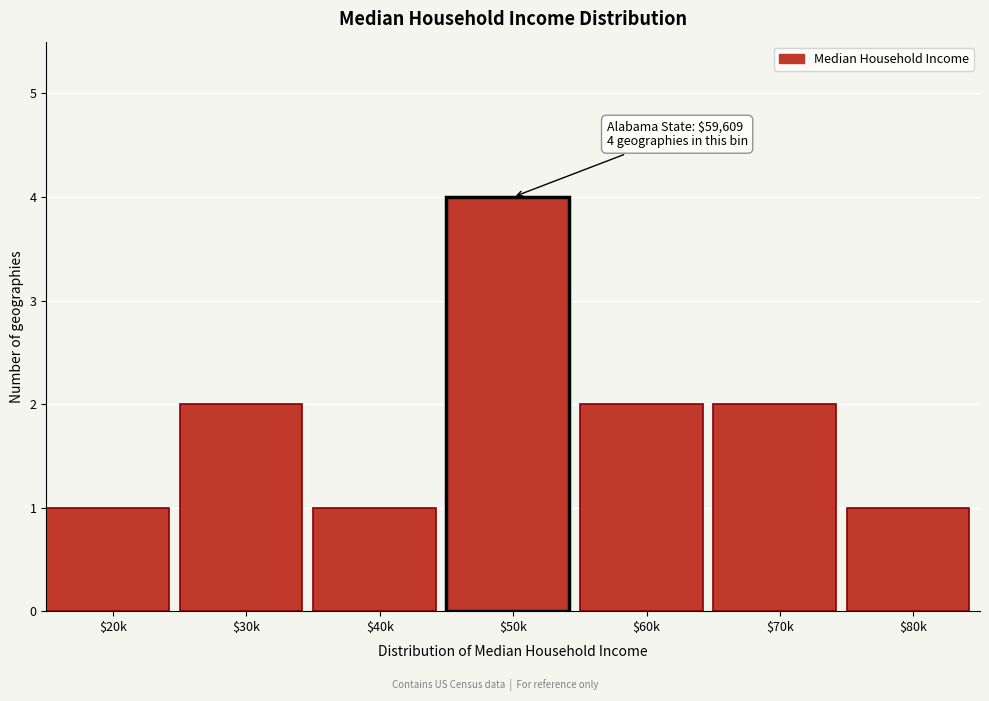

Reading right to left, list all the values displayed in this chart.

1	2	2	4	1	2	1